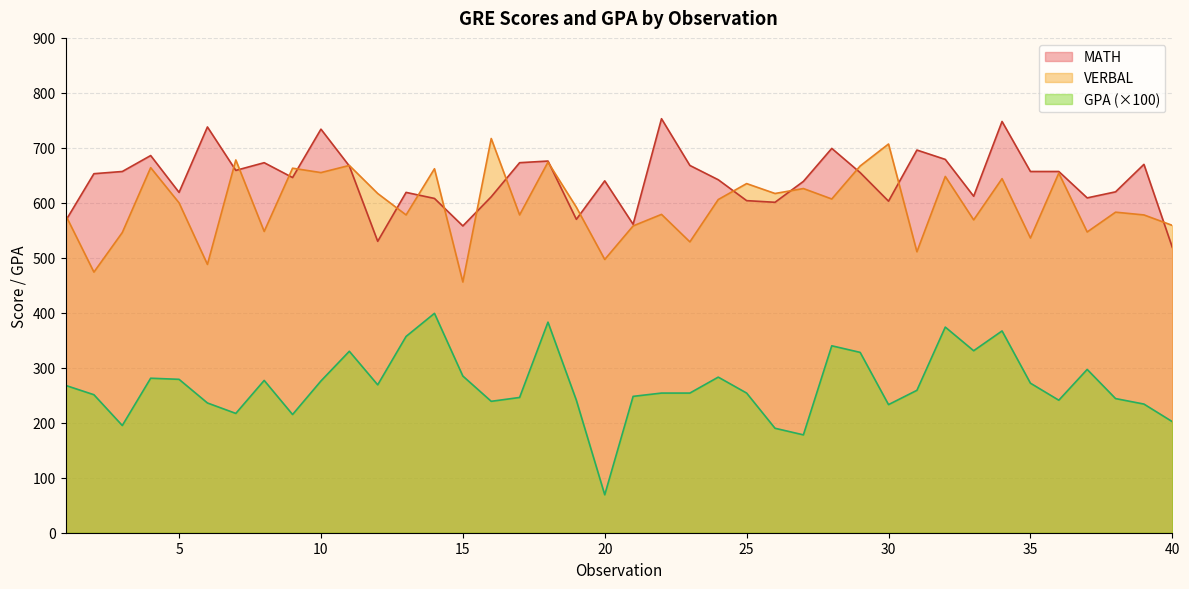

Is it true that MATH equals 1094.9 at 22?

False